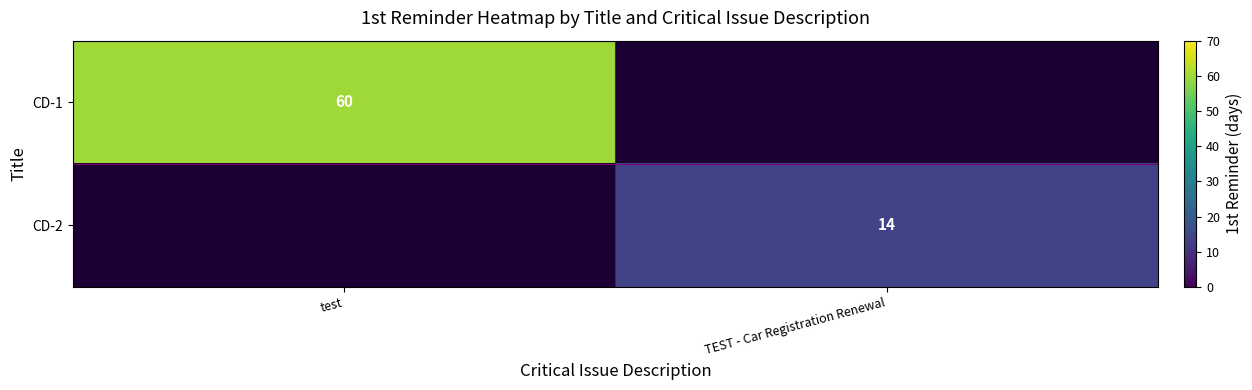

Is it true that CD-1 equals 84.0 at test?

False